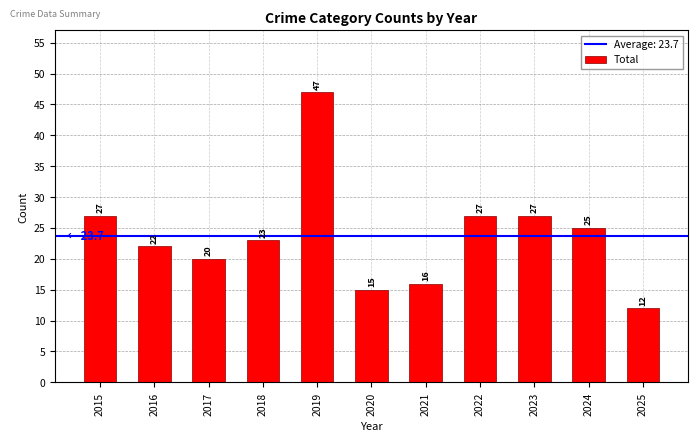

Reading left to right, what are all the values shown in this chart?

27	22	20	23	47	15	16	27	27	25	12